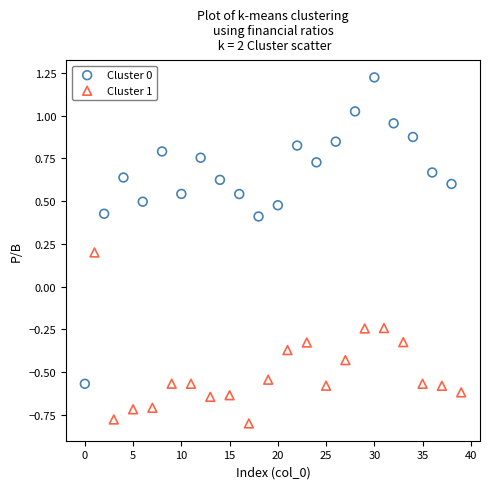

Which series has the widest spread of Y values?

Cluster 0